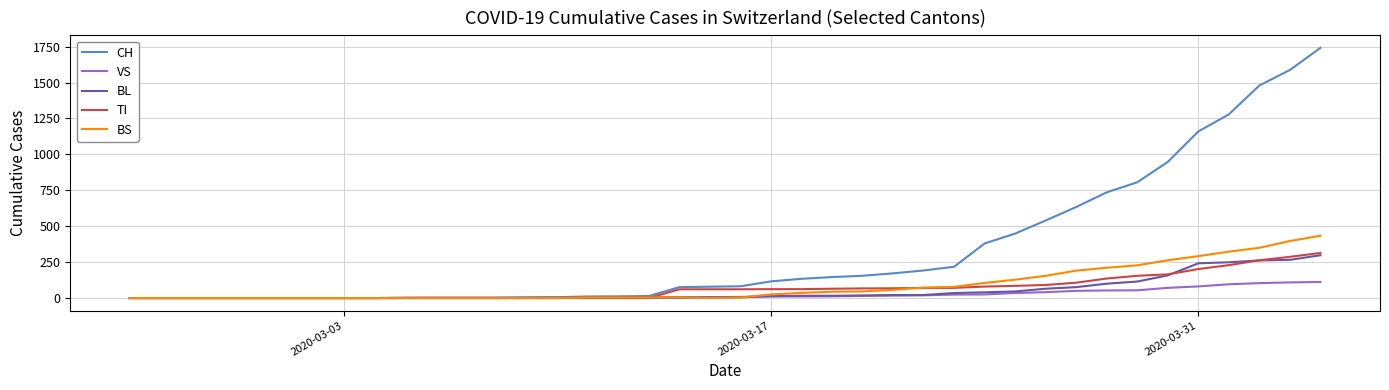

True or false: BL and TI intersect in this chart.

True